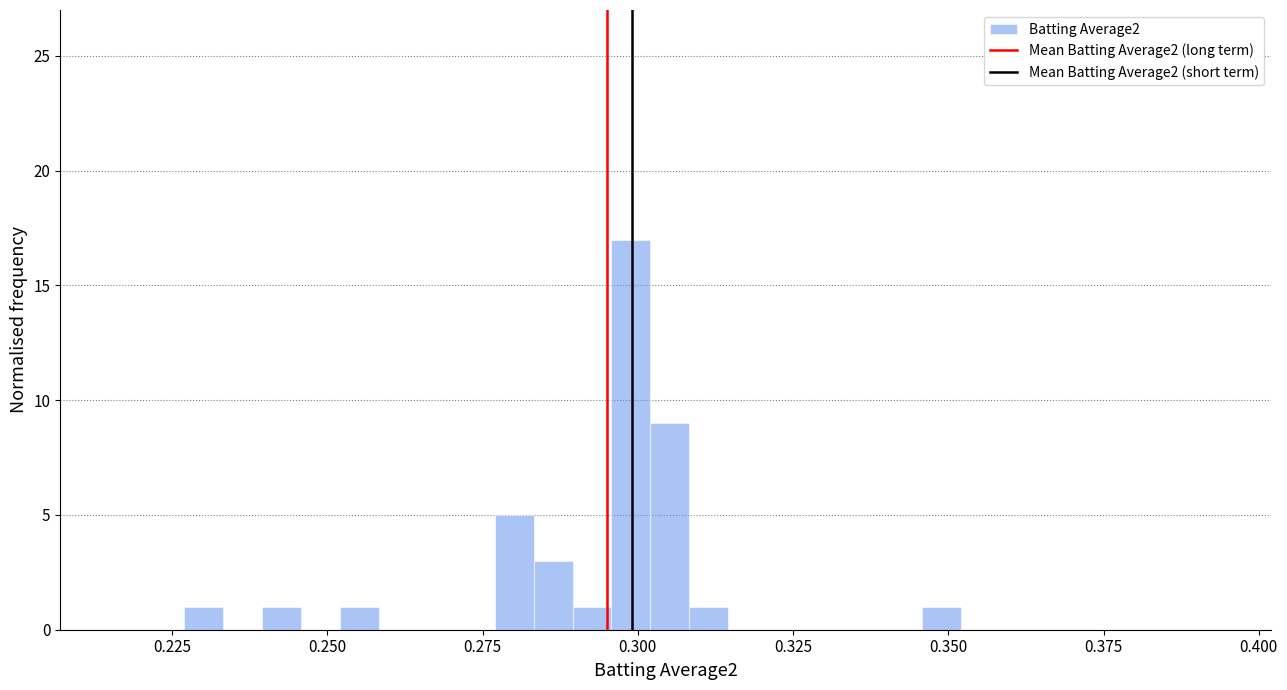

Around what value on the x-axis is the tallest bar? Give the approximate position of its centre, as read against the axis.

0.300